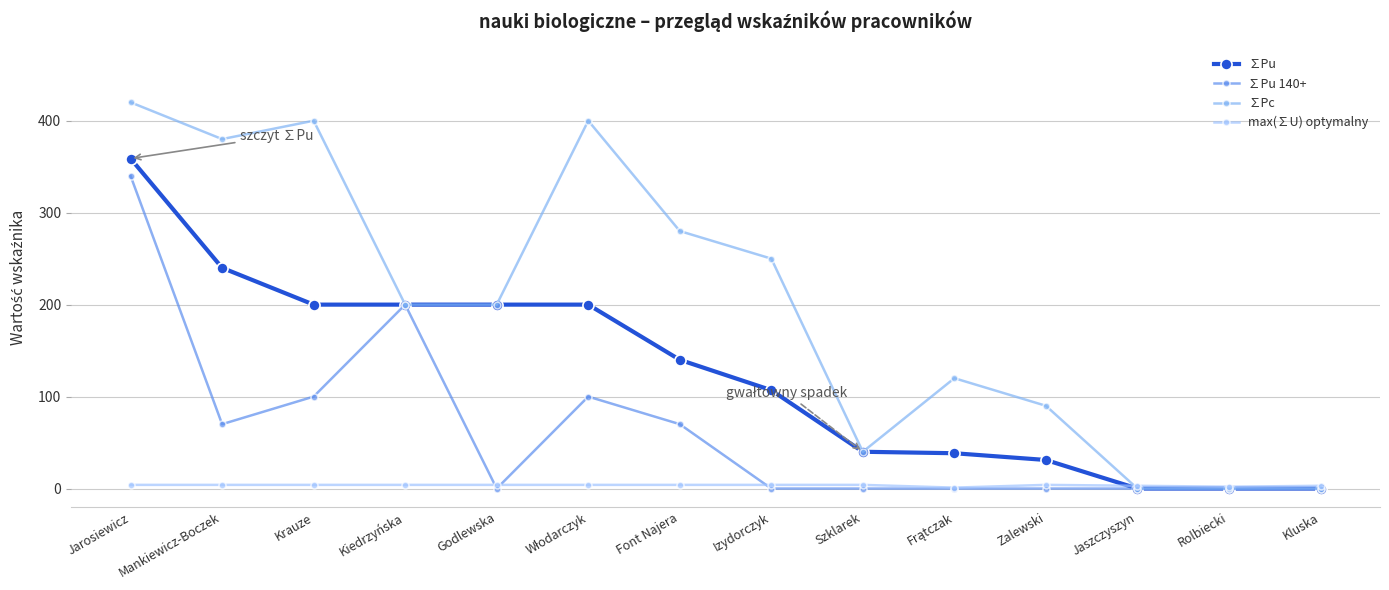

Which category has the highest value across all series?

Jarosiewicz